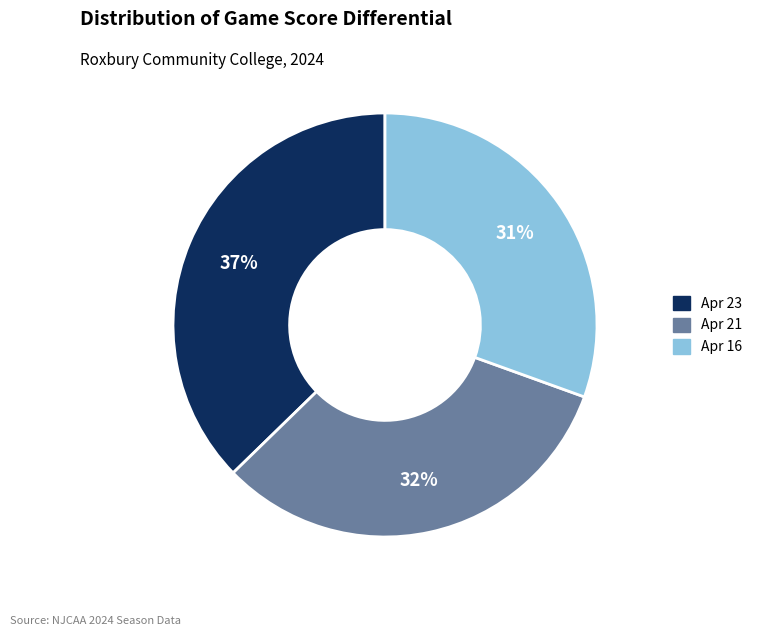

How many segments does this pie chart have?

3